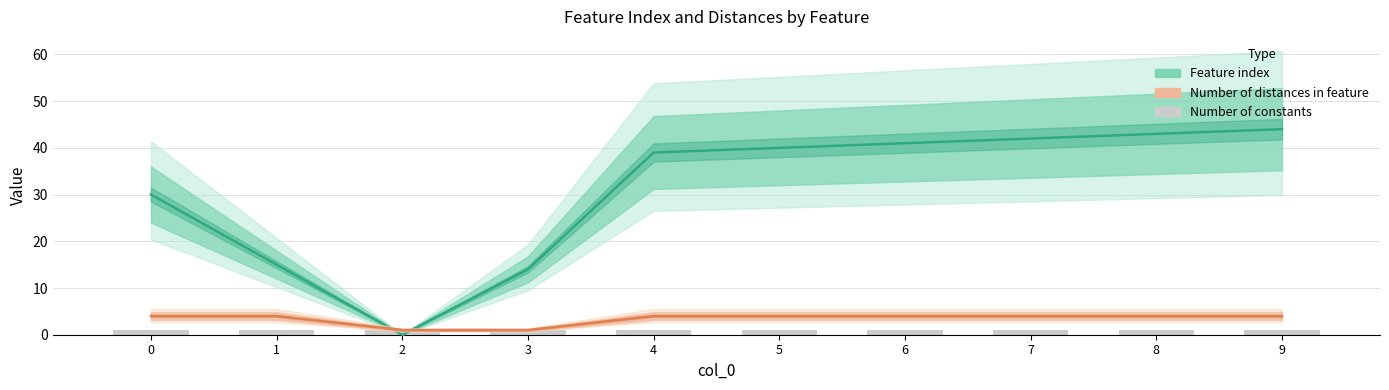

Reading right to left, transcribe all the data shown in this chart.

Feature index: 9=44	8=43	7=42	6=41	5=40	4=39	3=14	2=0	1=15	0=30
Number of distances in feature: 9=4	8=4	7=4	6=4	5=4	4=4	3=1	2=1	1=4	0=4
Number of constants: 9=1	8=1	7=1	6=1	5=1	4=1	3=1	2=1	1=1	0=1